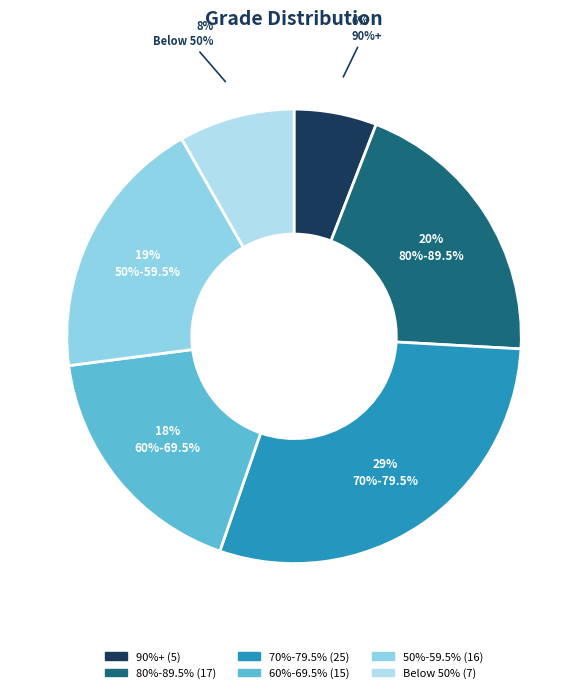

Is it true that Below 50% is 8% of the pie?

True